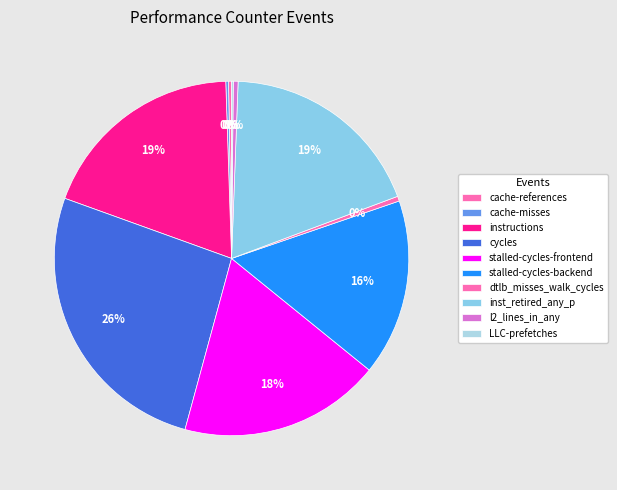

Which category has the smallest portion of the pie?

LLC-prefetches